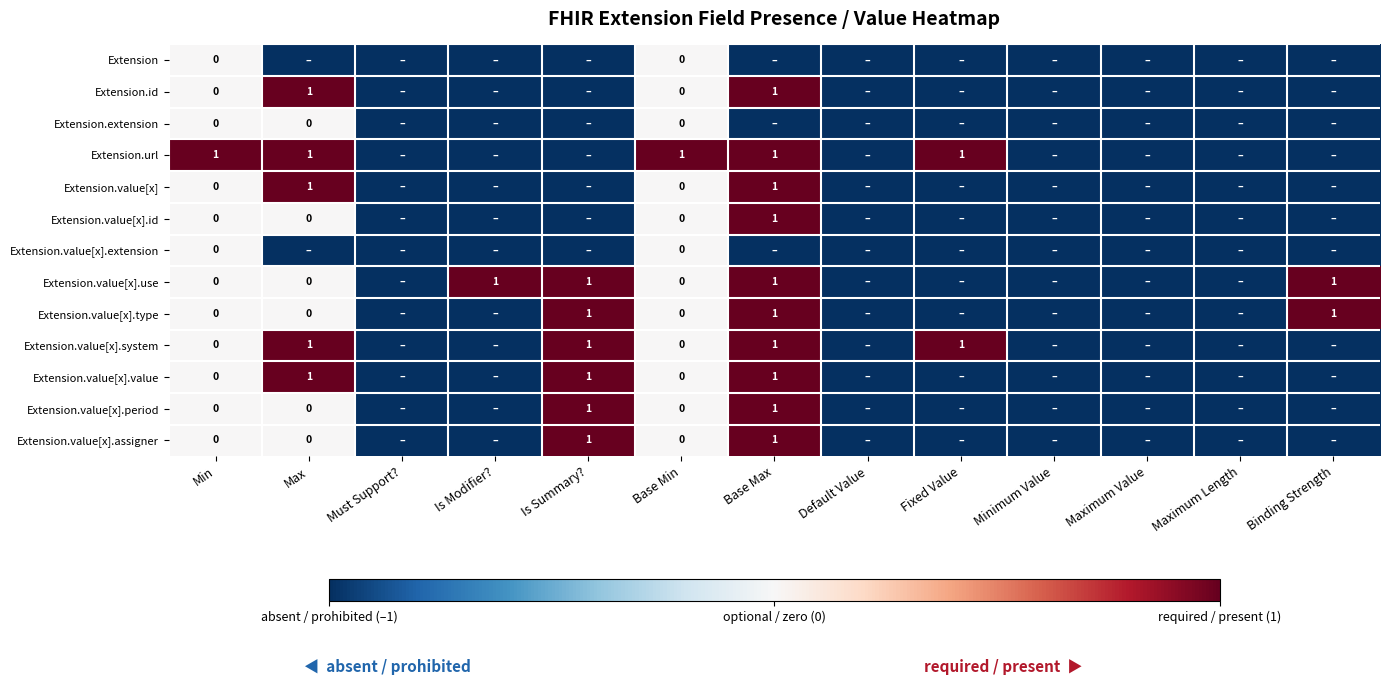

How many series are shown in this chart?

13